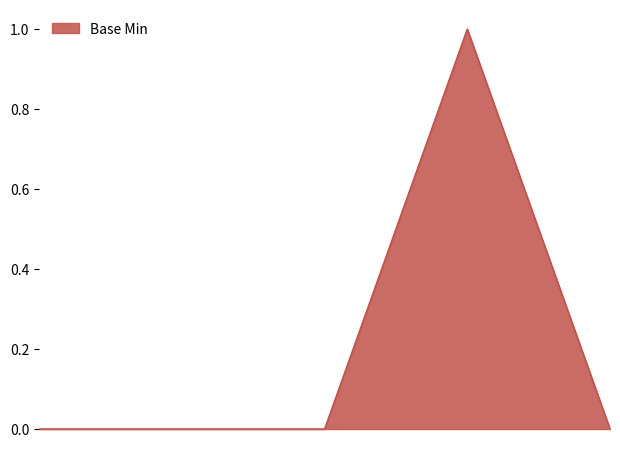

Count the values in the range 0 to 1.

5